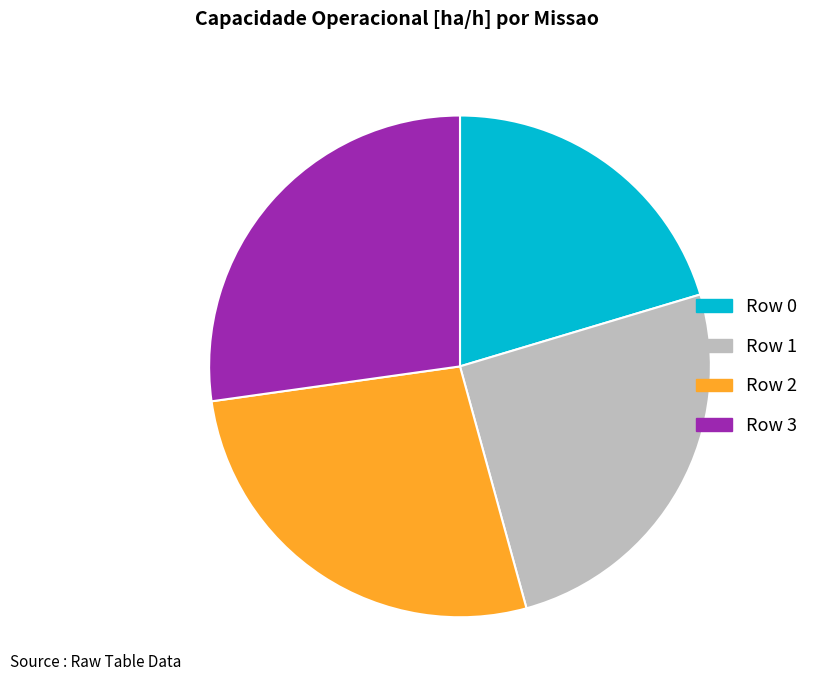

Is the sum of Row 1 and Row 0 greater than half?

No